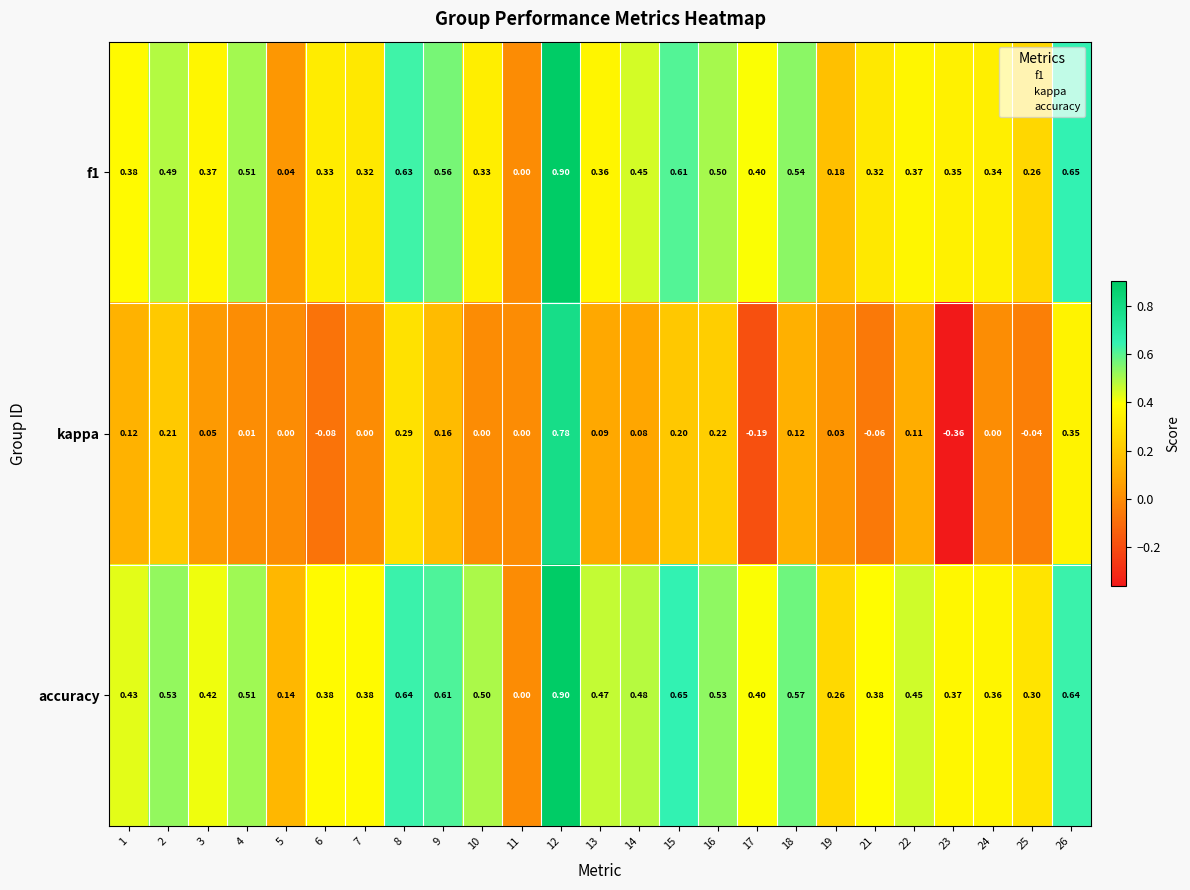

What is the difference between the highest and lowest values at 1?

0.3